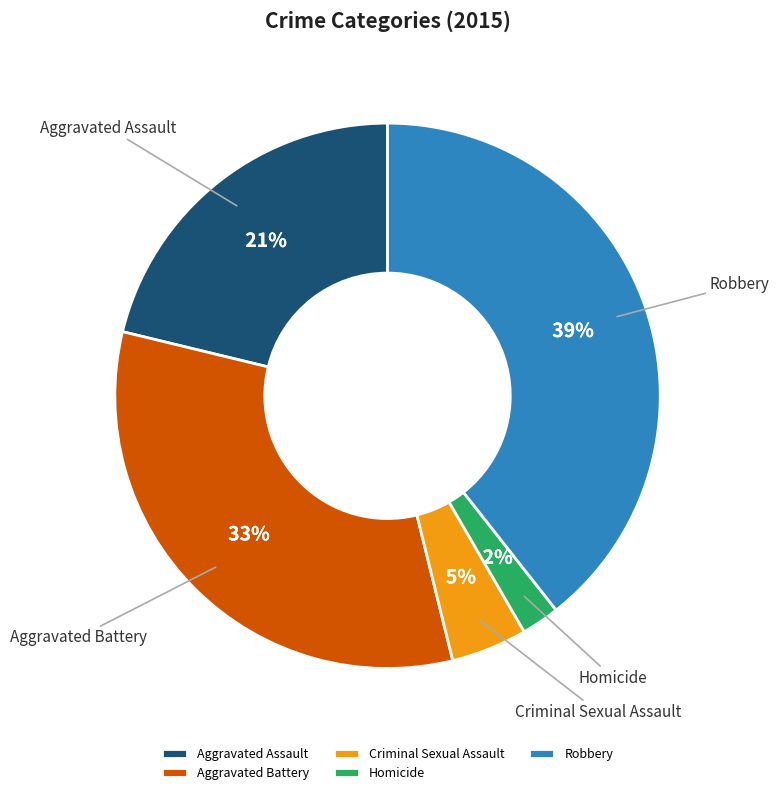

Is Aggravated Assault the majority of the pie?

No